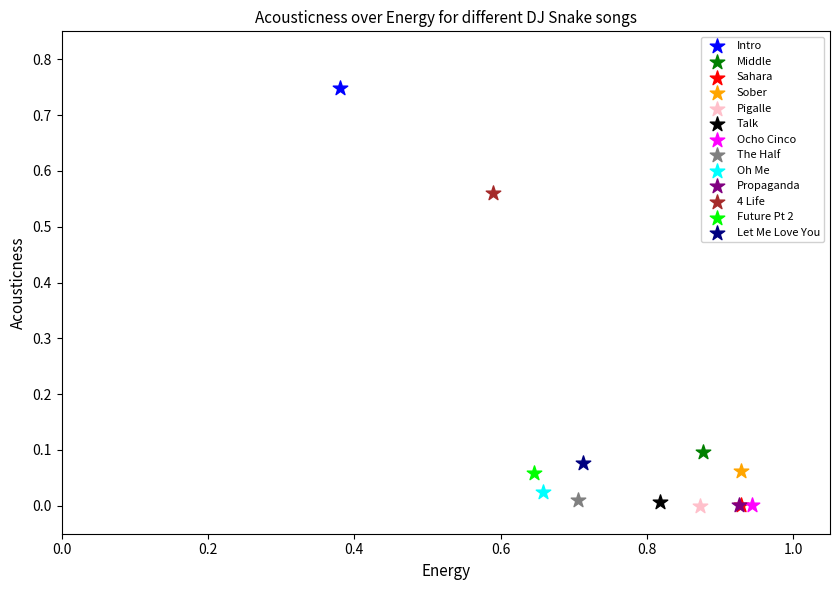

Which series reaches the maximum Y coordinate?

Intro